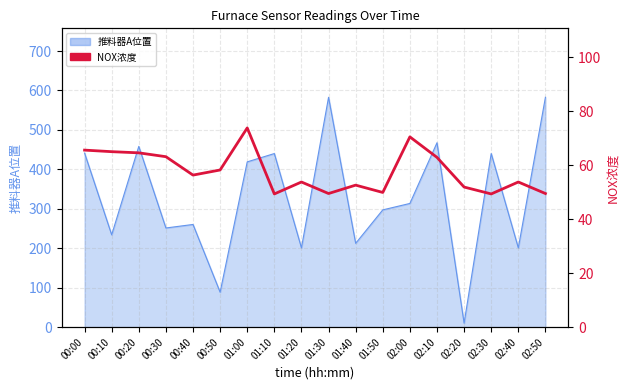

Which has a higher value, 01:00 or 02:40?

01:00